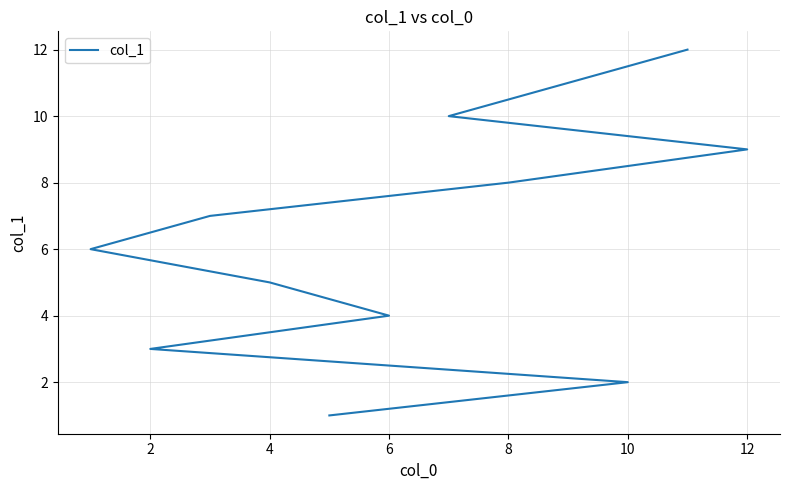

Between 6 and 10, which is larger?

6